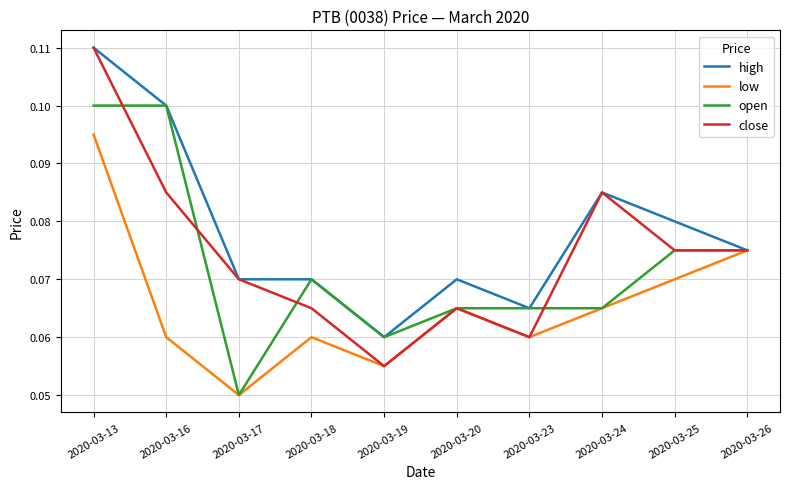

At which category does the chart reach its minimum across all series?

2020-03-17